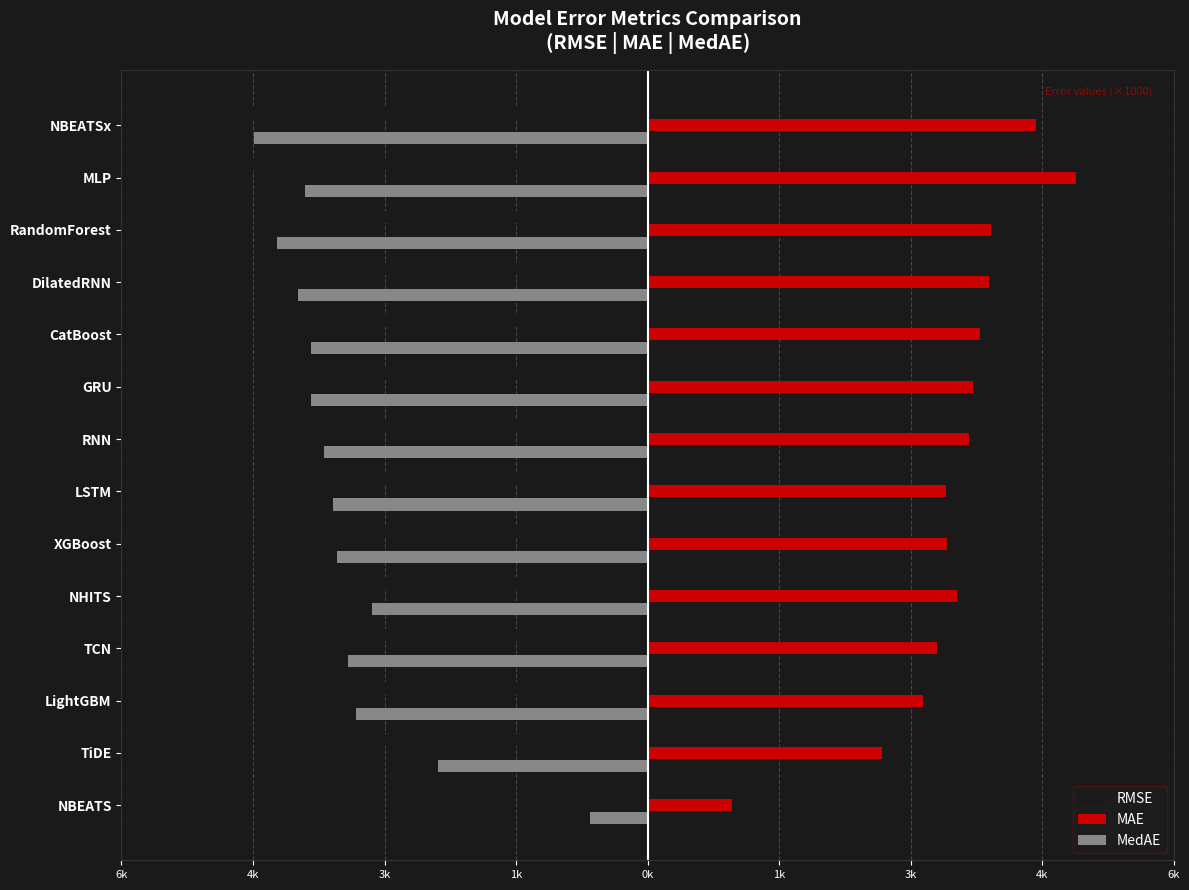

Reading left to right, transcribe all the data shown in this chart.

RMSE: -0.2	-0.6	-0.6	-0.6	-0.8	-0.6	-0.6	-0.7	-0.7	-0.7	-0.7	-0.7	-1.0	-0.8
MAE: 0.2	0.5	0.6	0.6	0.6	0.6	0.6	0.7	0.7	0.7	0.7	0.7	0.9	0.8
MedAE: -0.1	-0.4	-0.6	-0.6	-0.6	-0.6	-0.7	-0.7	-0.7	-0.7	-0.7	-0.8	-0.7	-0.8